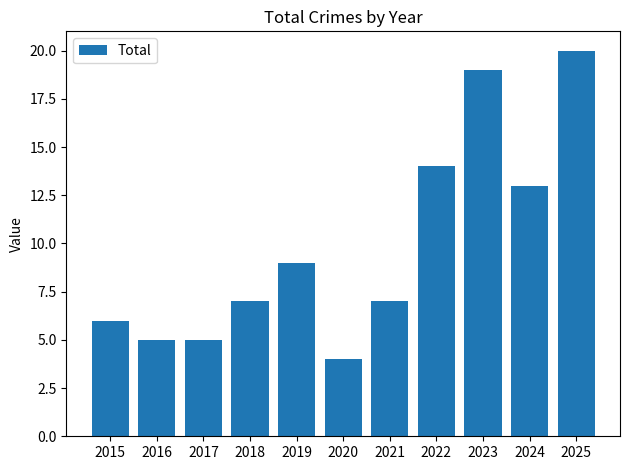

What is the difference between the second highest and minimum values?

15